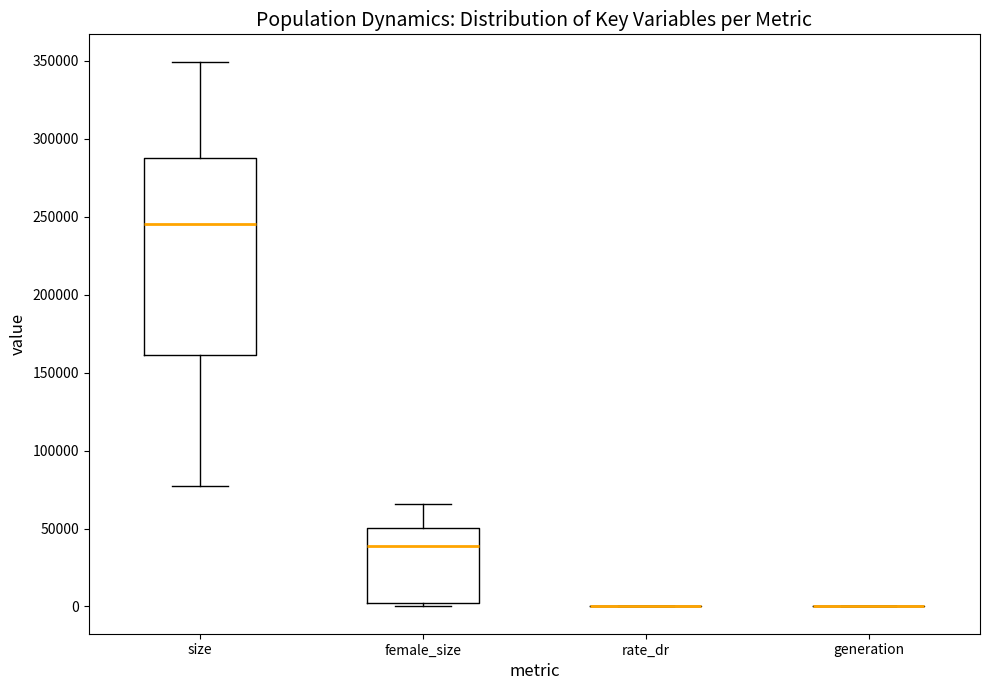

Which box is the tallest, from its lower edge to its upper edge?

size